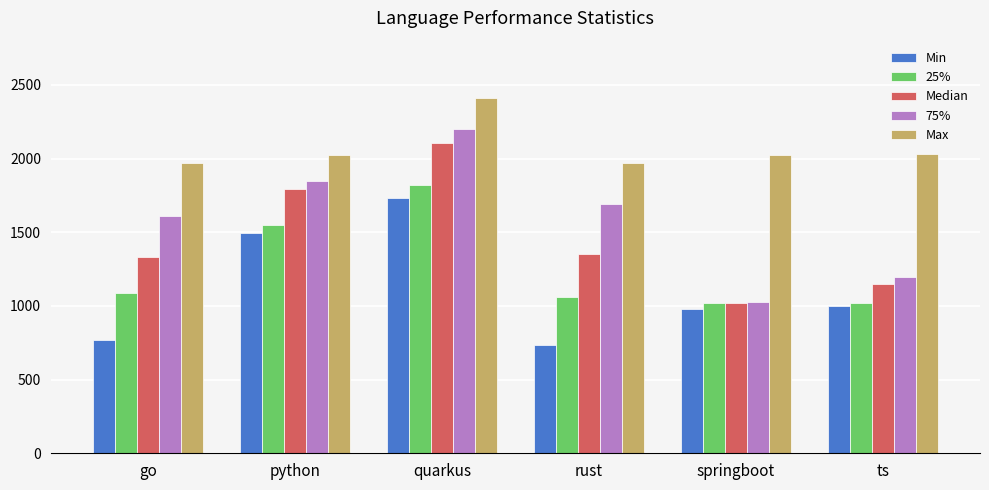

Which category has the highest value in the Max series?

quarkus